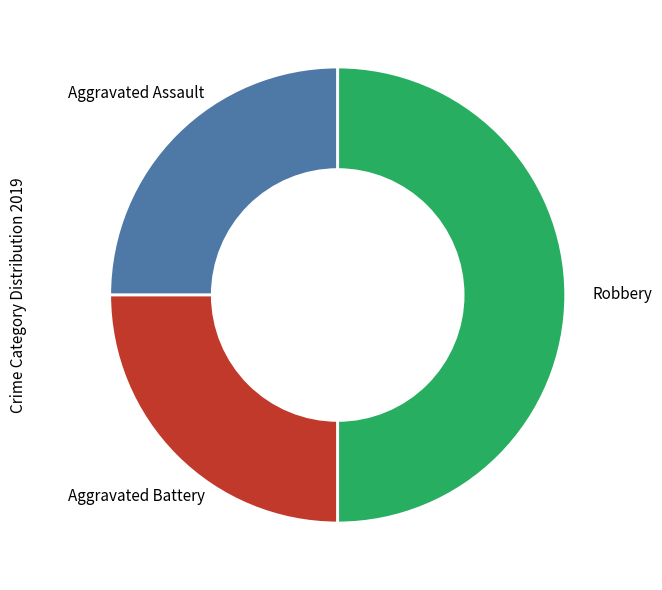

Count the number of slices in the pie.

3